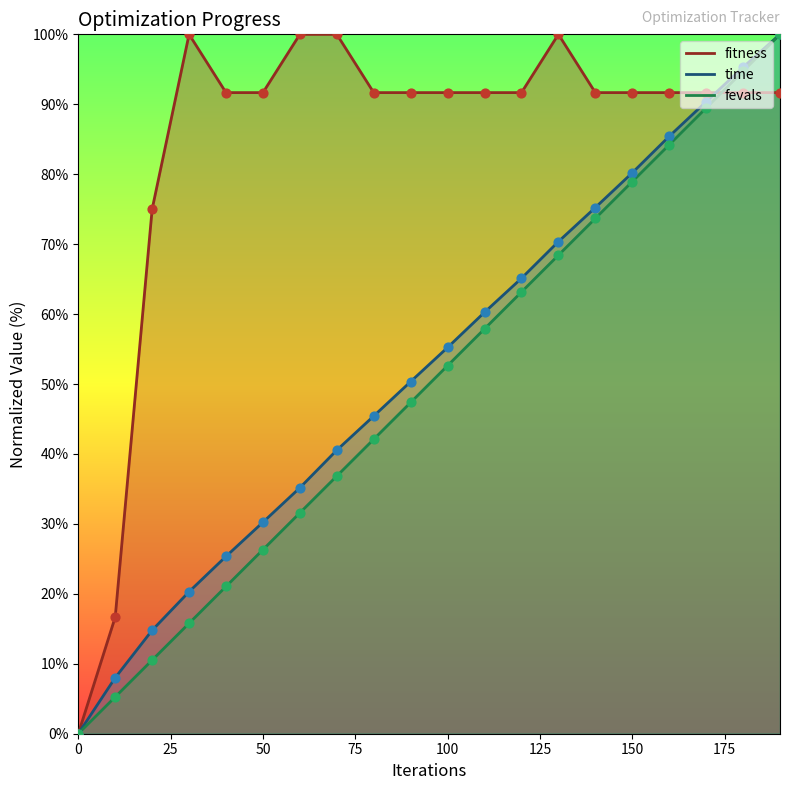

At which category is the sum across all series the highest?

190